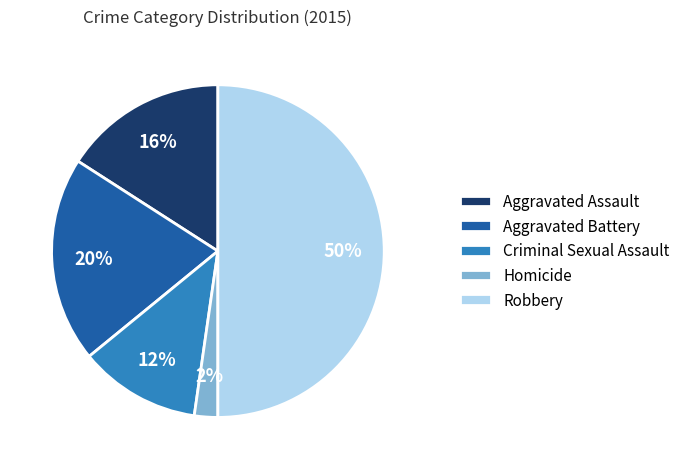

To the nearest percent, what is the difference between the Aggravated Assault and Criminal Sexual Assault slice percentages?

4%